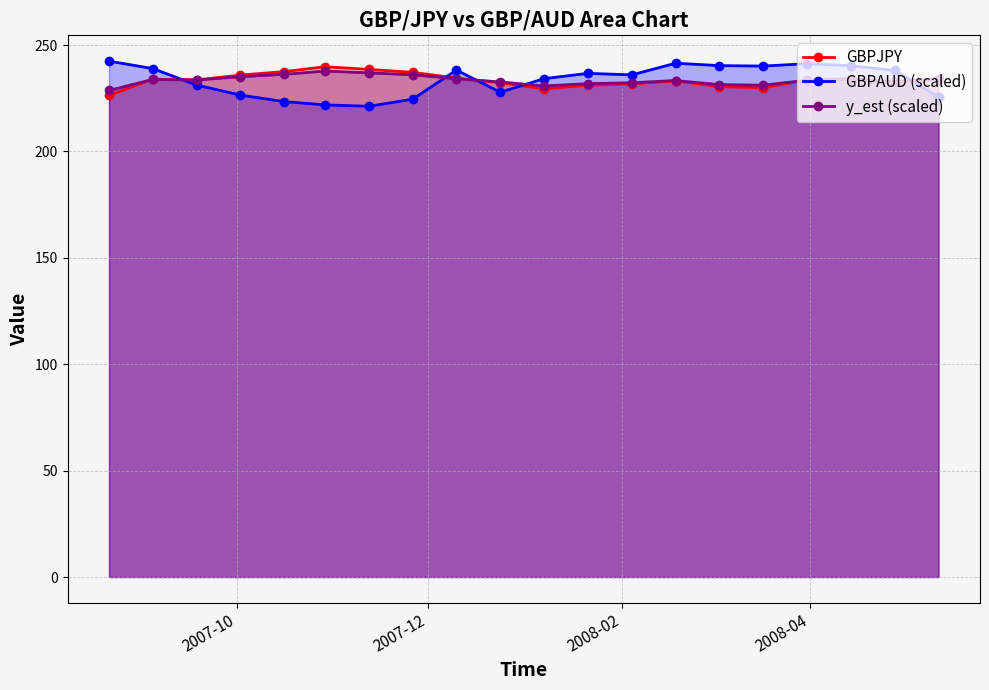

What is the value of the GBPAUD (scaled) point at the 18th from the left?

240.2